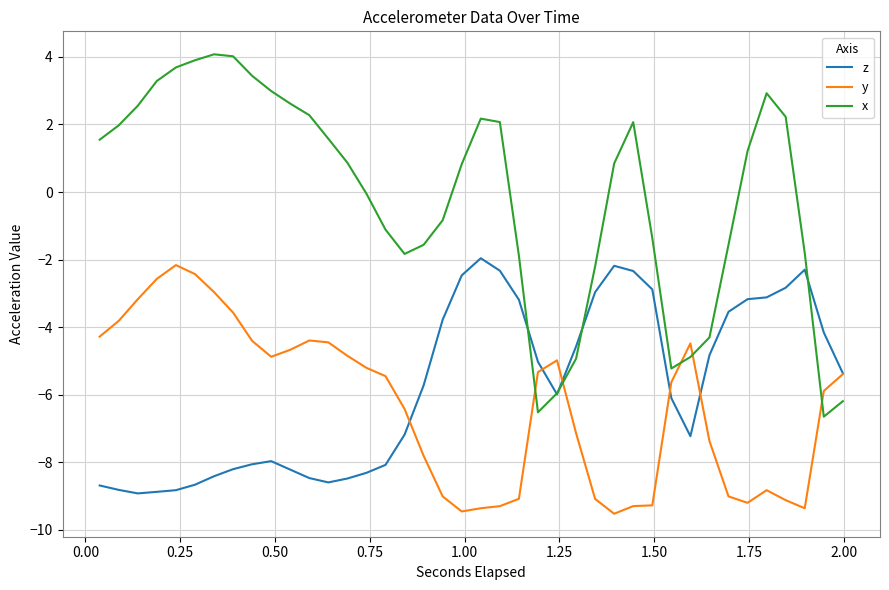

List the series in order of their peak value, highest first.

x, z, y